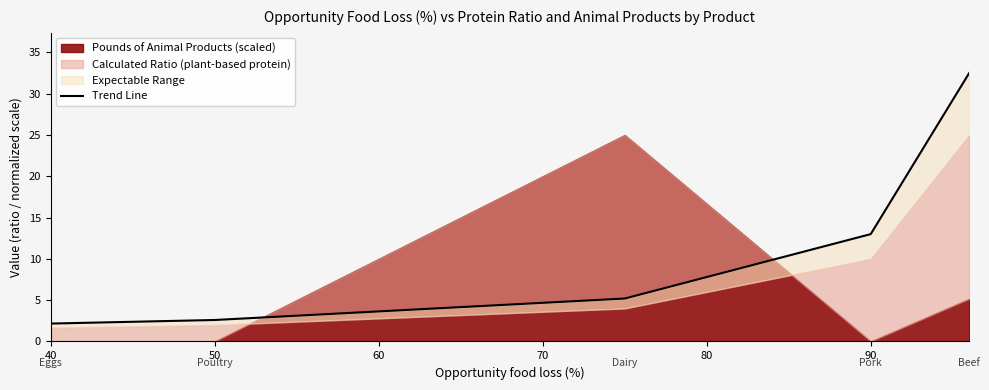

Does the chart have visible grid lines?

No